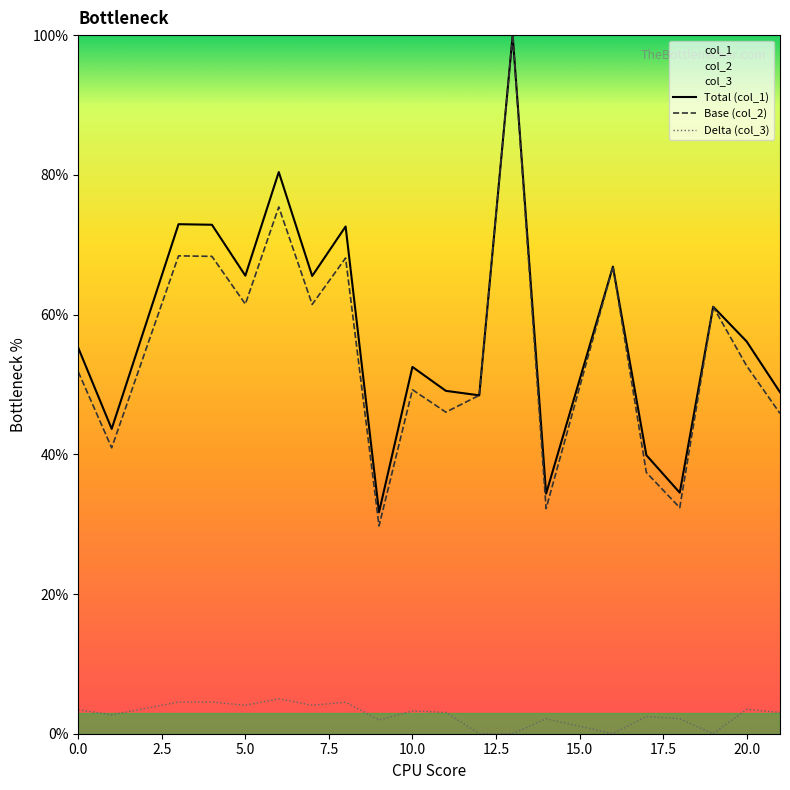

What is the greatest value displayed?

100.0